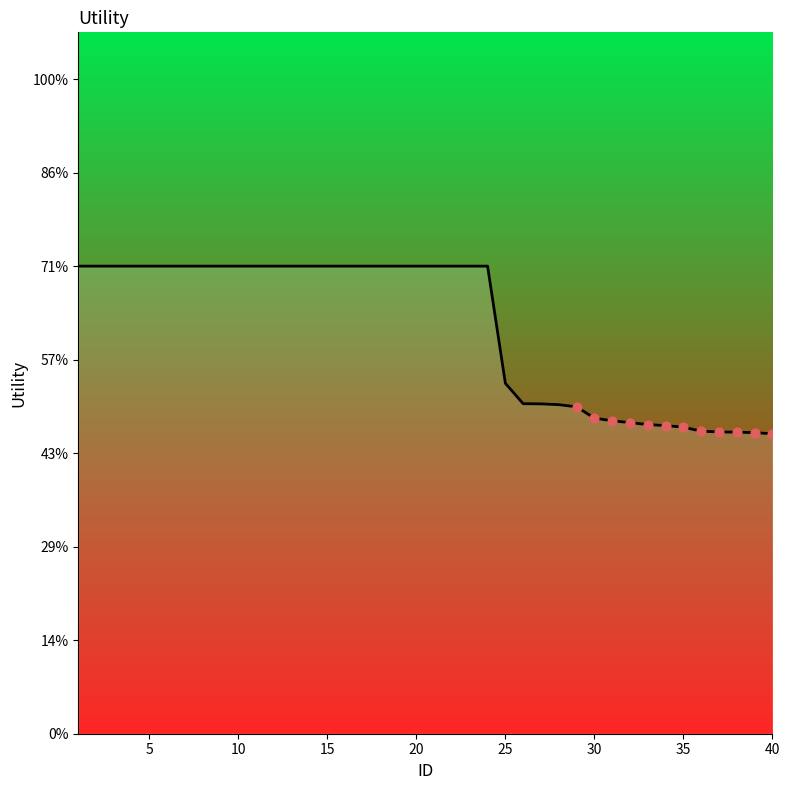

Does the chart have visible grid lines?

No